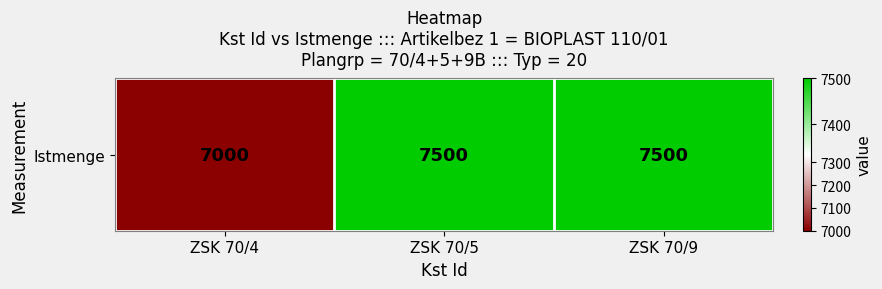

Approximately how many times larger is the value at ZSK 70/9 compared to ZSK 70/5?

1.0